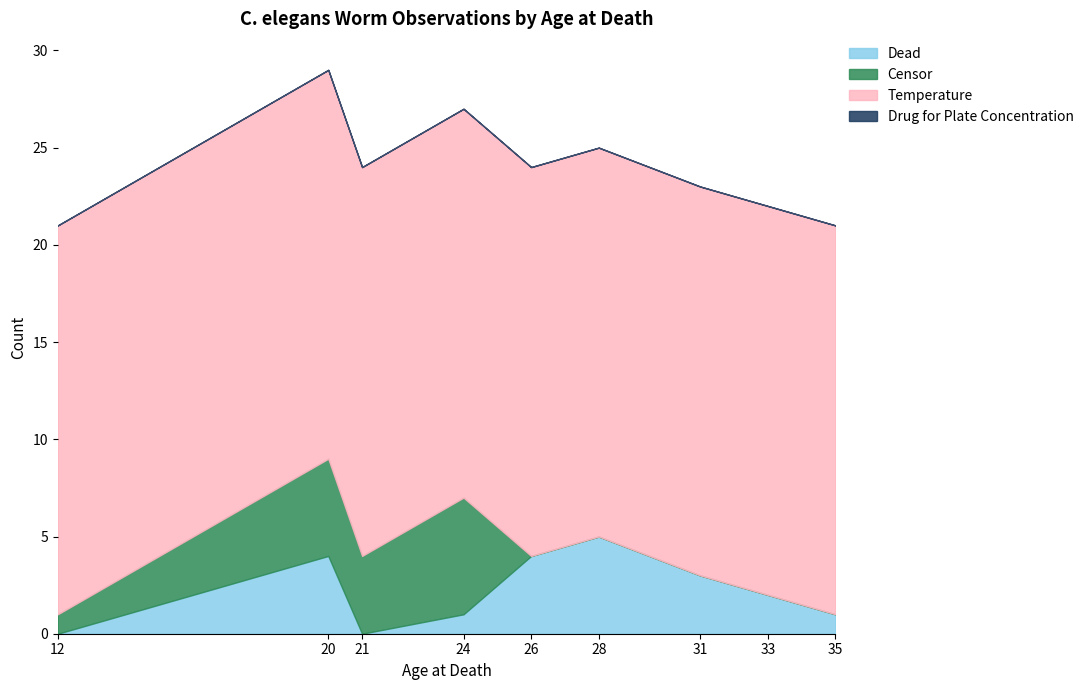

List the labels in order of Dead value, largest first.

28, 20, 26, 31, 33, 24, 35, 12, 21